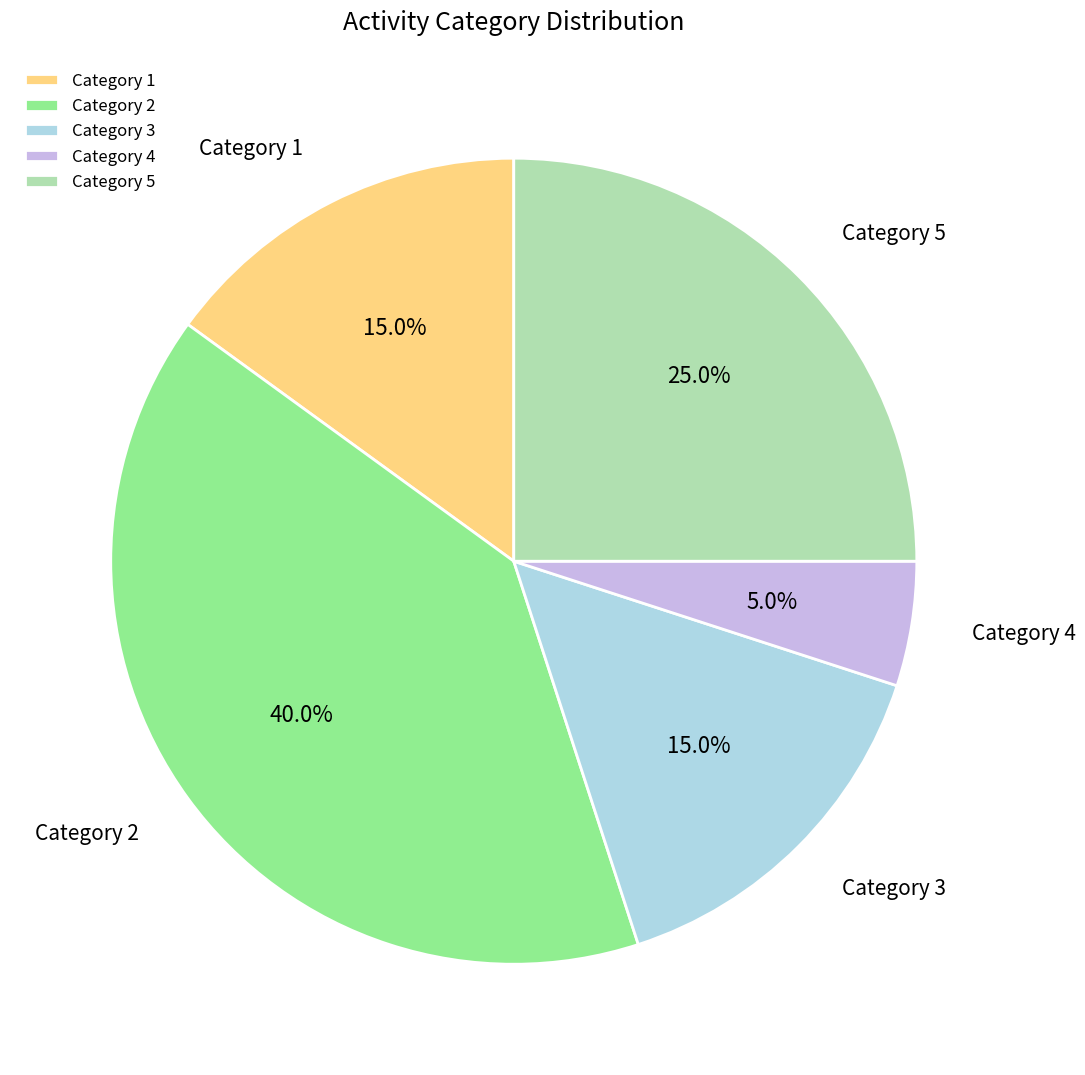

Which slice is the largest?

Category 2